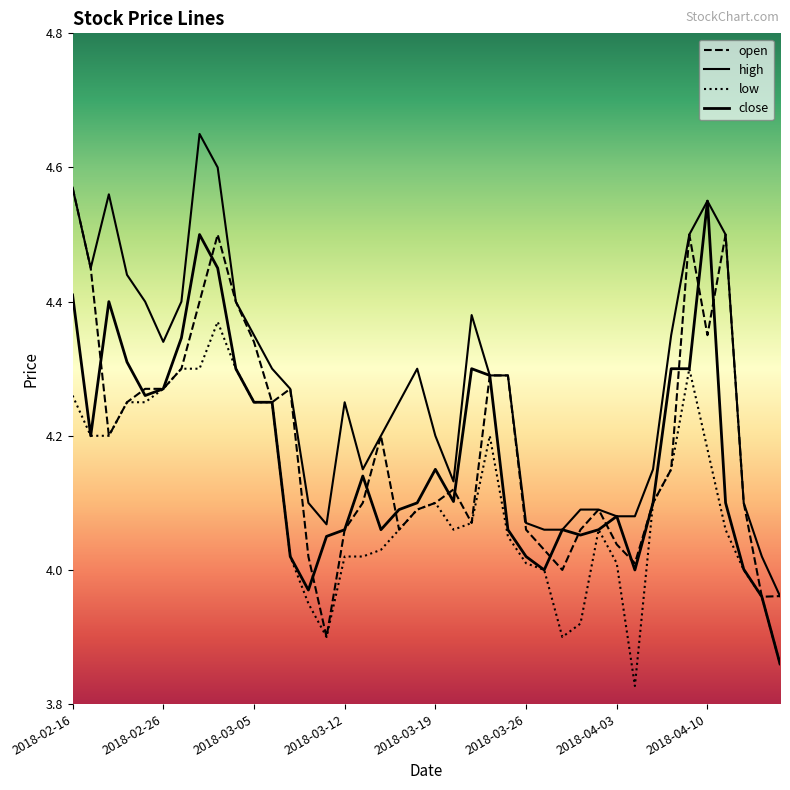

At which label does close first exceed 4?

2018-02-16